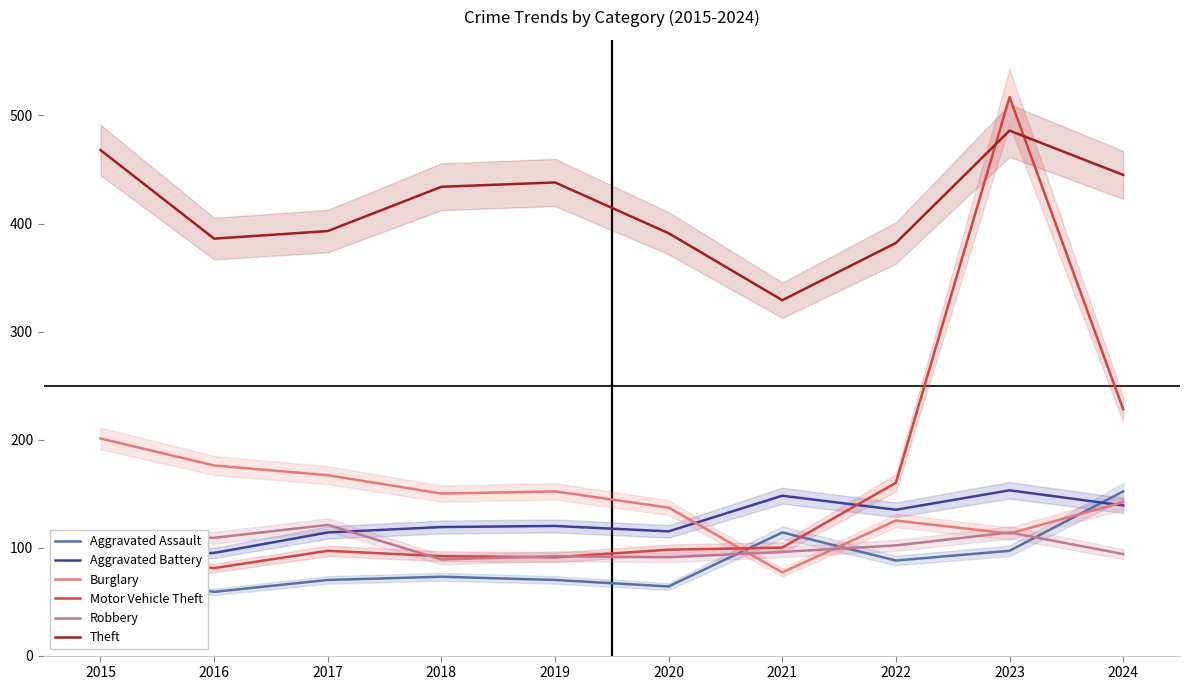

At how many categories does at least one series exceed 398?

5